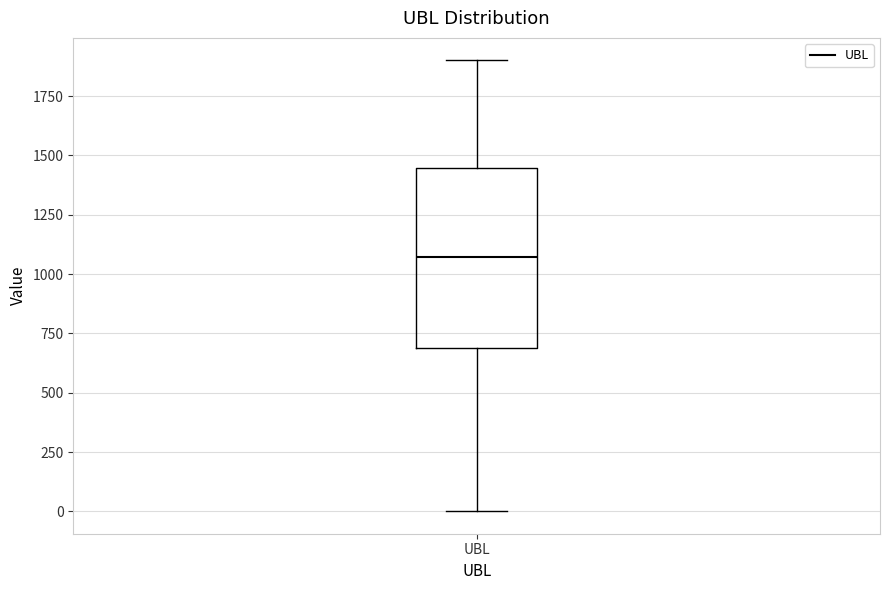

Transcribe this box plot: give where the median line is, the range the box spans, and where the two whiskers end, as read against the y-axis. The values are not printed on the chart, so give them approximately, as read against the axis.

median 1050, box 700 to 1450, whiskers 0 to 1900